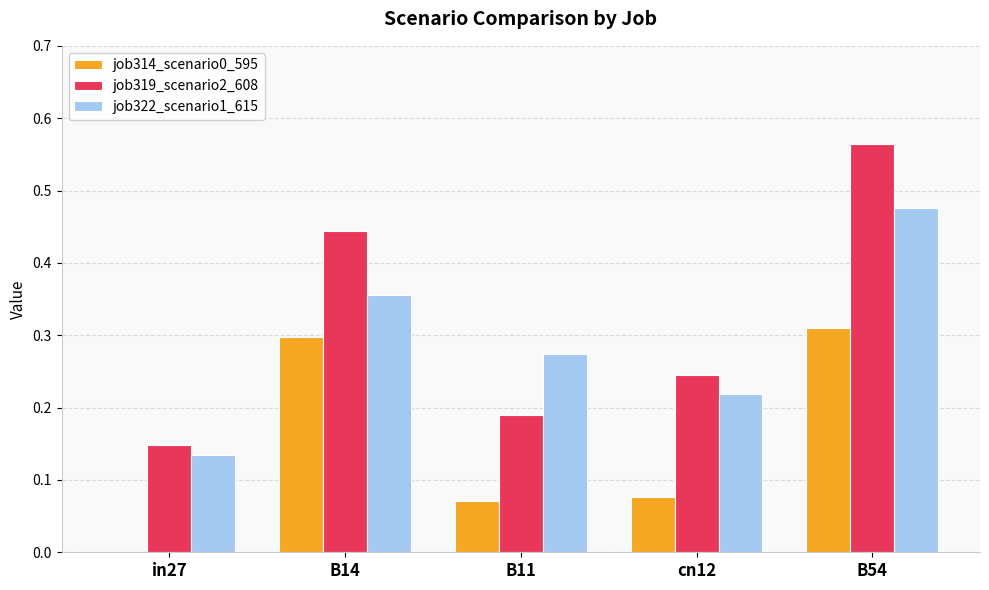

At which category is the sum across all series the highest?

B54